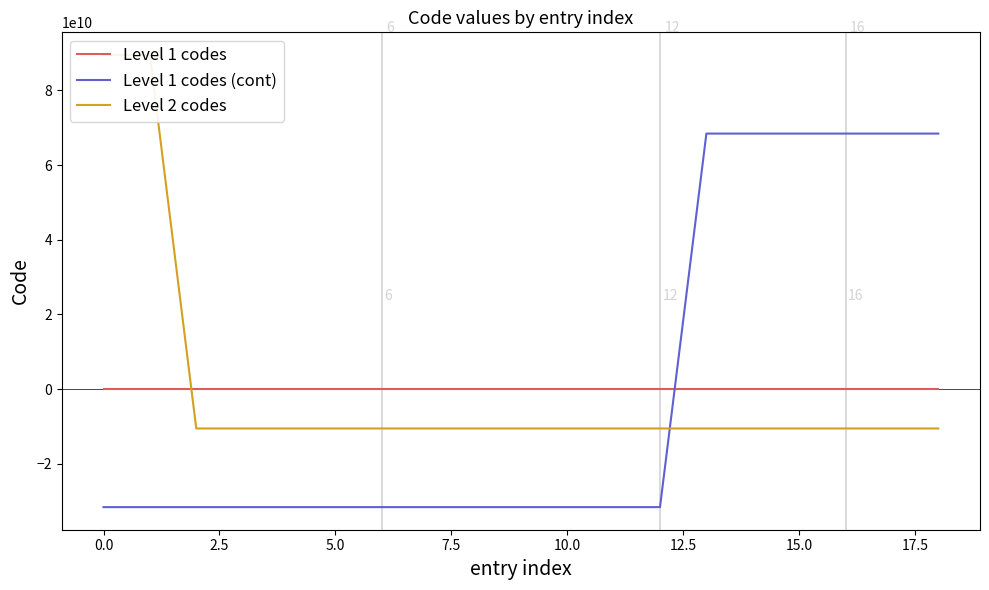

Which series has the widest spread of values?

Level 2 codes